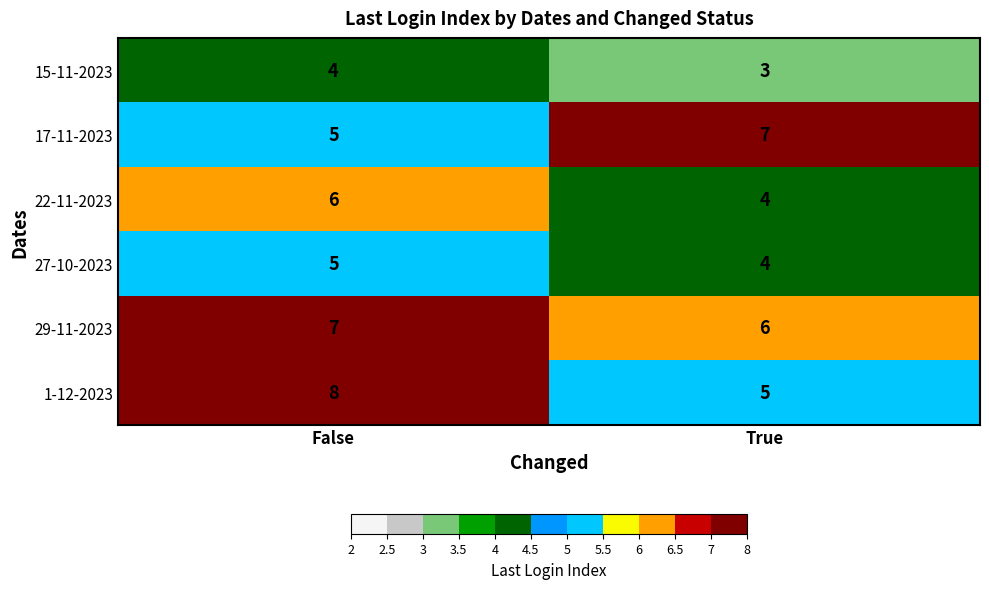

Which series has the widest spread of values?

1-12-2023